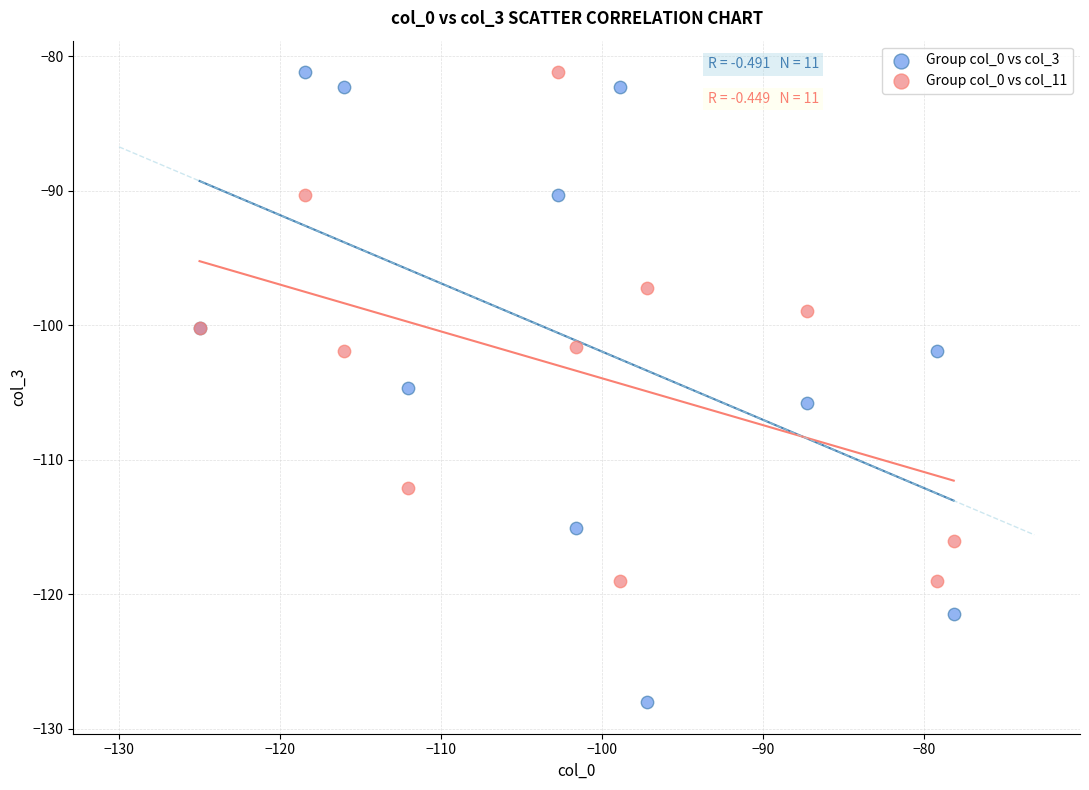

Across all series, what Y value is closest to -104?

-104.6